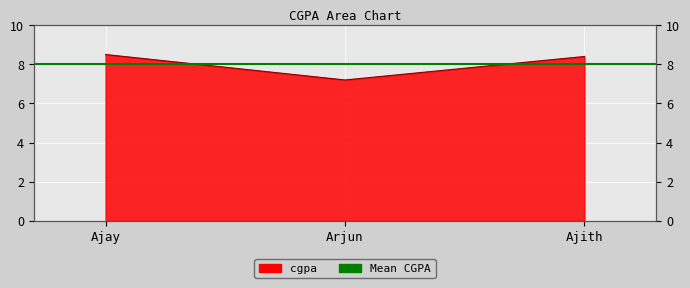

What is the sum of all values?

24.1